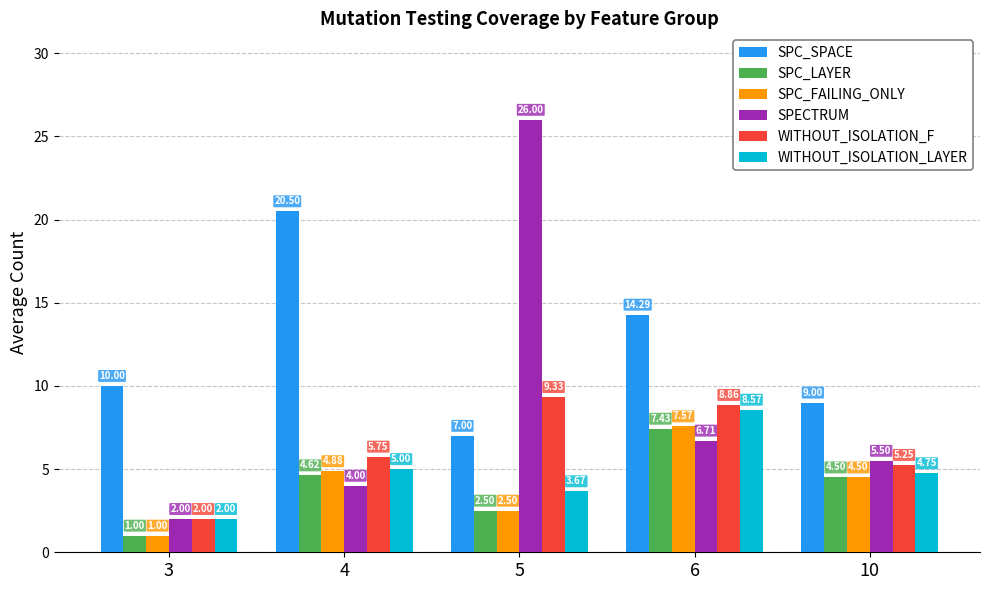

How many values in the SPC_LAYER series exceed 4?

3